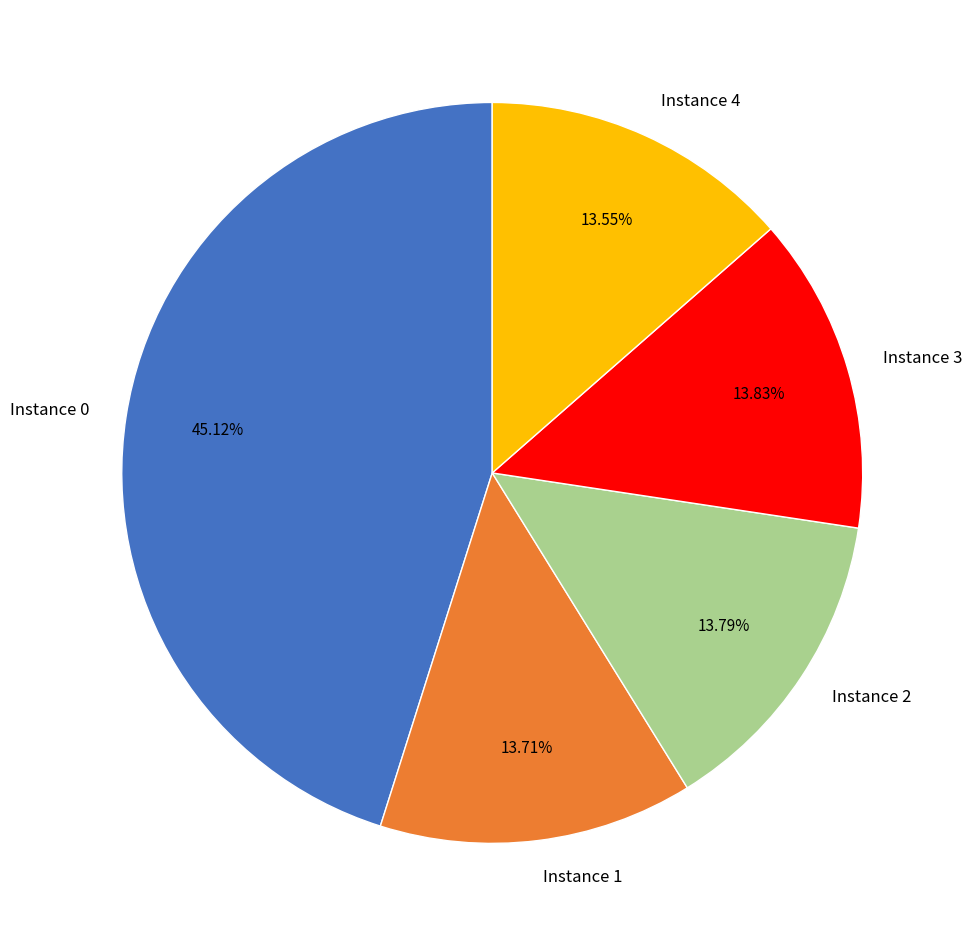

What is the ratio of the value at Instance 0 to the value at Instance 1?

3.3